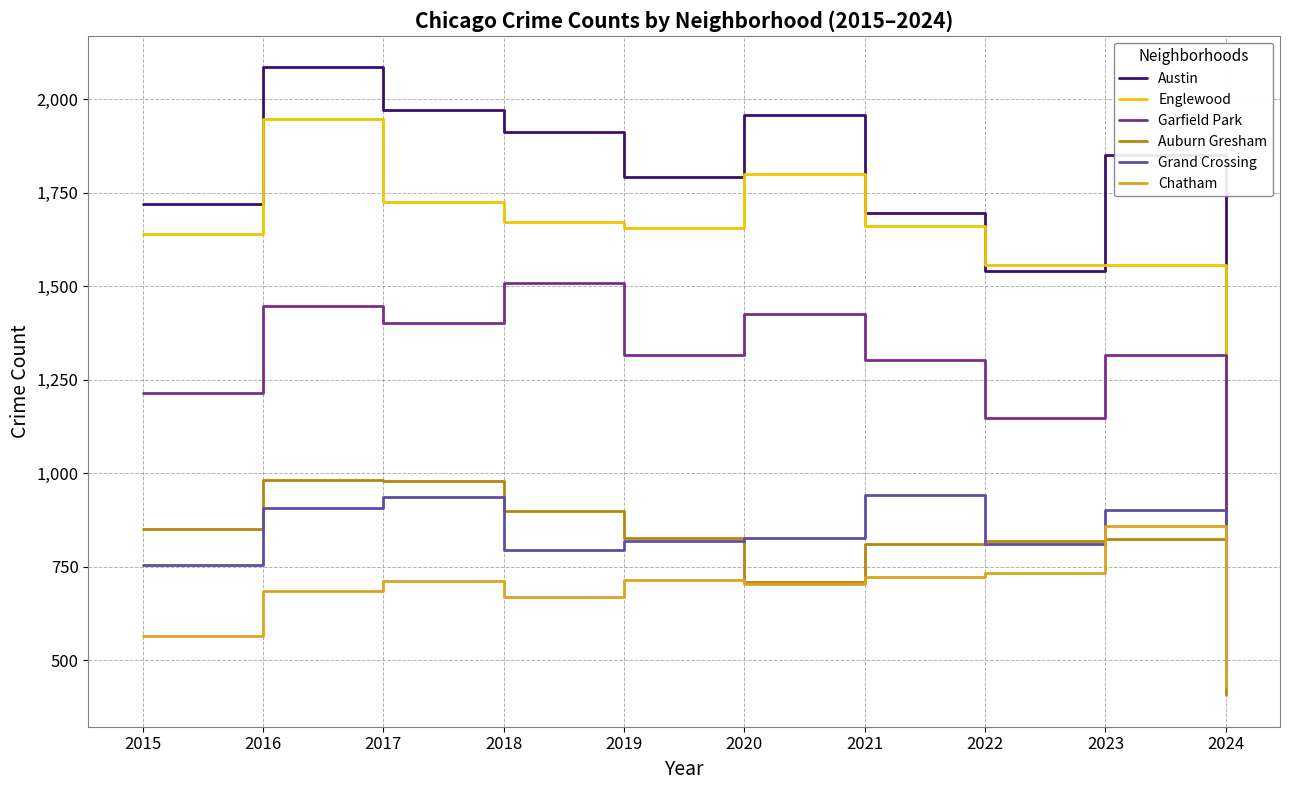

What is the smallest value displayed?

406